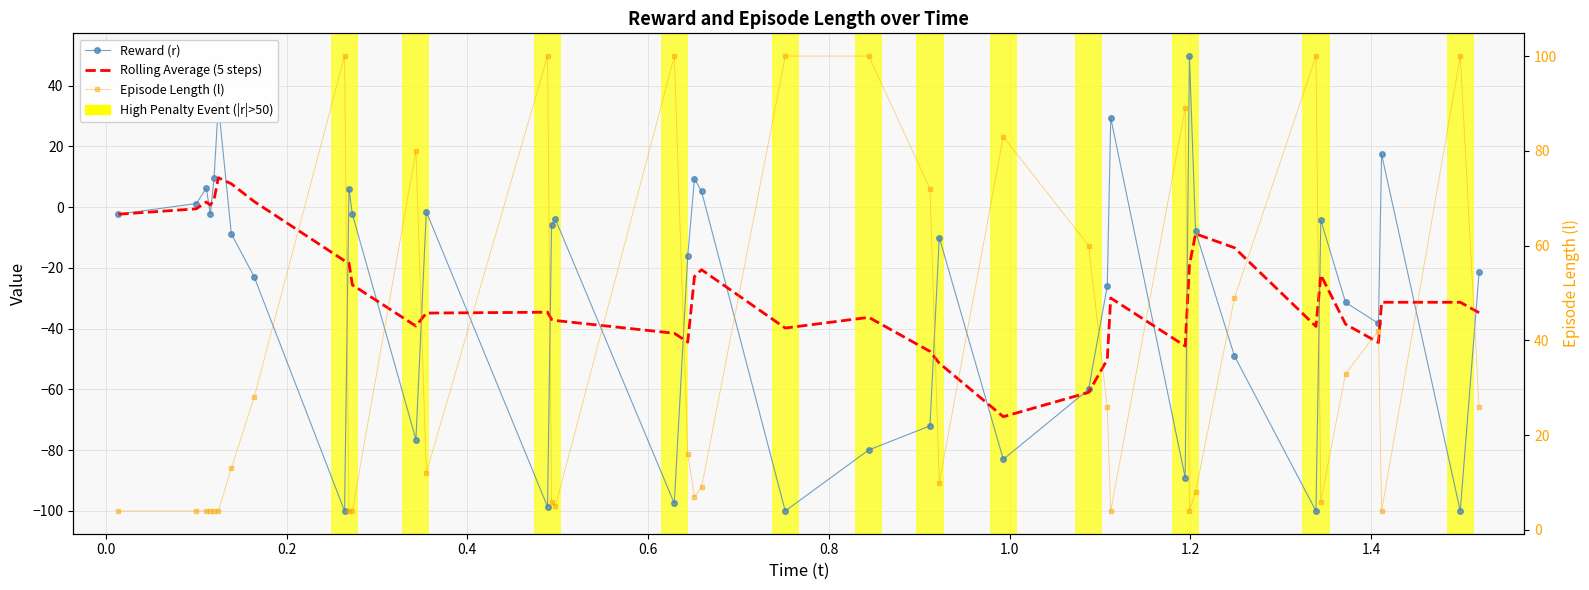

What is the highest value of the Reward (r) series?

49.7